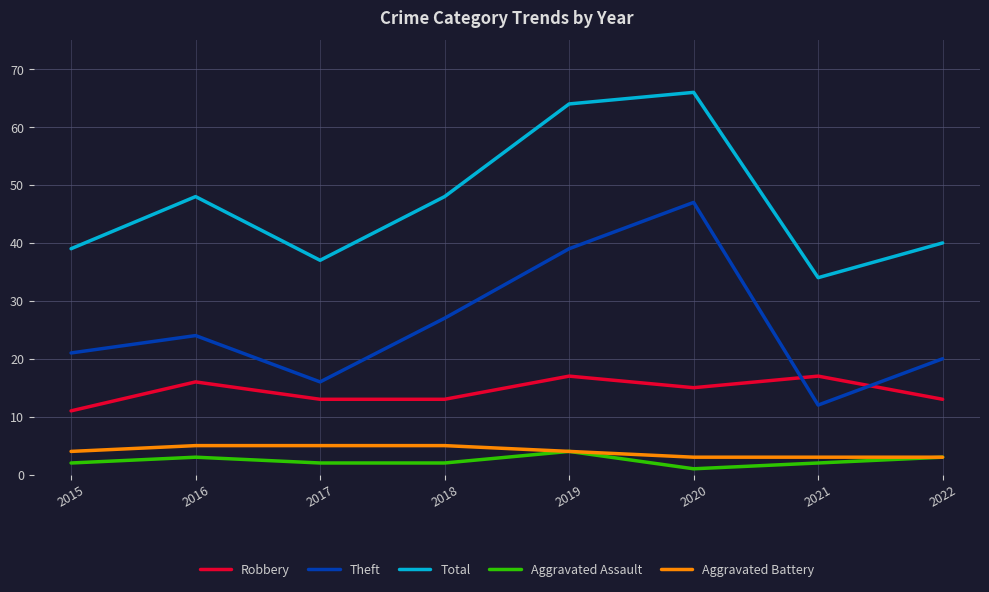

True or false: Aggravated Assault and Robbery intersect in this chart.

False